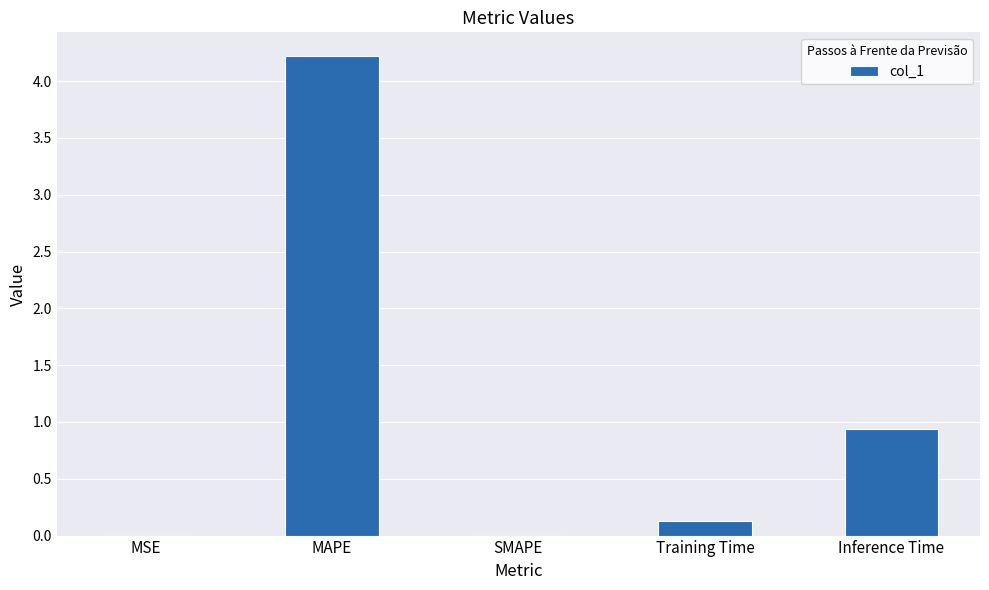

The value at MAPE is 1.1. True or false?

False